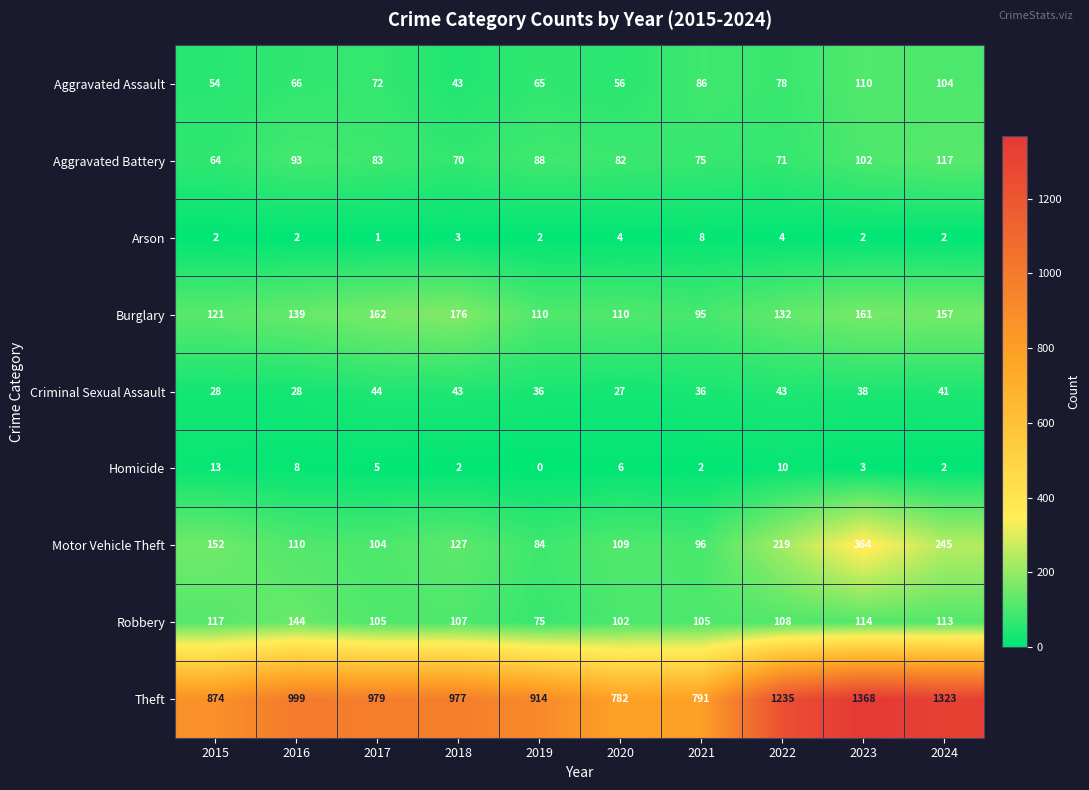

Is it true that Theft equals 791 at 2021?

True